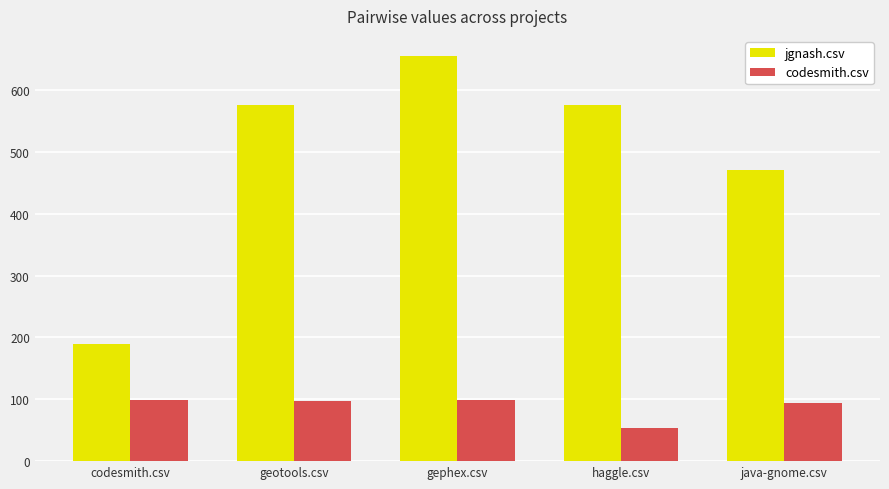

What is the difference between the maximum and minimum values in the codesmith.csv series?

45.5